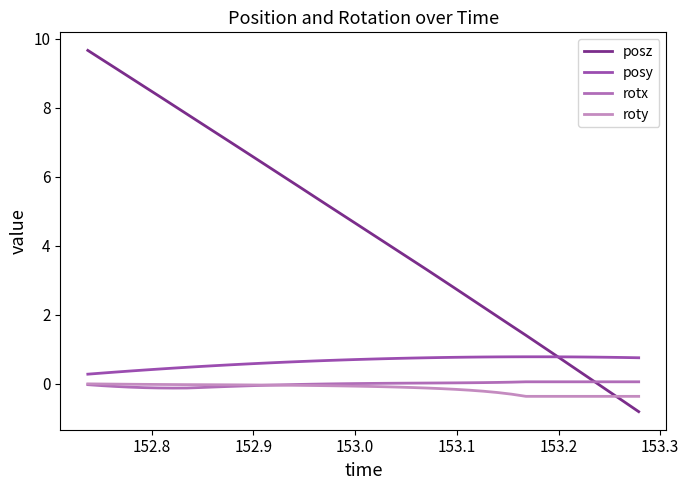

Reading right to left, what are all the values shown in this chart?

posz: -0.8	-0.5	-0.3	0.0	0.3	0.6	0.8	1.1	1.4	1.7	1.9	2.2	2.5	2.8	3.0	3.3	3.6	3.8	4.1	4.4	4.6	4.9	5.2	5.4	5.7	6.0	6.2	6.5	6.8	7.0	7.3	7.6	7.8	8.1	8.3	8.6	8.9	9.1	9.4	9.7
posy: 0.8	0.8	0.8	0.8	0.8	0.8	0.8	0.8	0.8	0.8	0.8	0.8	0.8	0.8	0.8	0.8	0.7	0.7	0.7	0.7	0.7	0.7	0.7	0.7	0.6	0.6	0.6	0.6	0.6	0.5	0.5	0.5	0.5	0.5	0.4	0.4	0.4	0.3	0.3	0.3
rotx: 0.1	0.1	0.1	0.1	0.1	0.1	0.1	0.1	0.1	0.0	0.0	0.0	0.0	0.0	0.0	0.0	0.0	0.0	0.0	0.0	0.0	0.0	-0.0	-0.0	-0.0	-0.0	-0.0	-0.1	-0.1	-0.1	-0.1	-0.1	-0.1	-0.1	-0.1	-0.1	-0.1	-0.1	-0.1	-0.0
roty: -0.4	-0.4	-0.4	-0.4	-0.4	-0.4	-0.4	-0.4	-0.4	-0.3	-0.3	-0.2	-0.2	-0.2	-0.1	-0.1	-0.1	-0.1	-0.1	-0.1	-0.1	-0.1	-0.1	-0.1	-0.0	-0.0	-0.0	-0.0	-0.0	-0.0	-0.0	-0.0	-0.0	-0.0	-0.0	-0.0	-0.0	-0.0	-0.0	-0.0